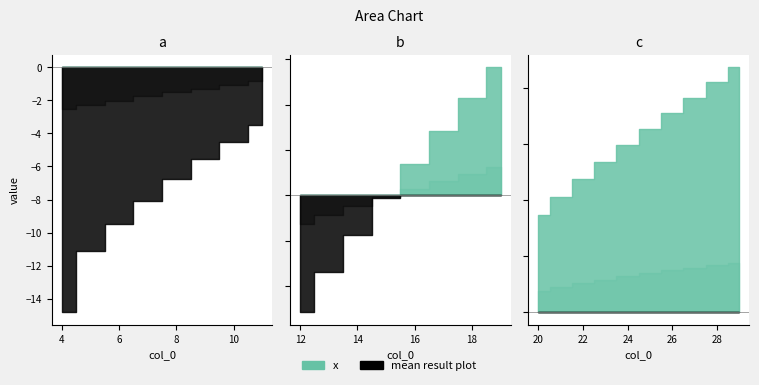

At which category is the sum across all series the highest?

29